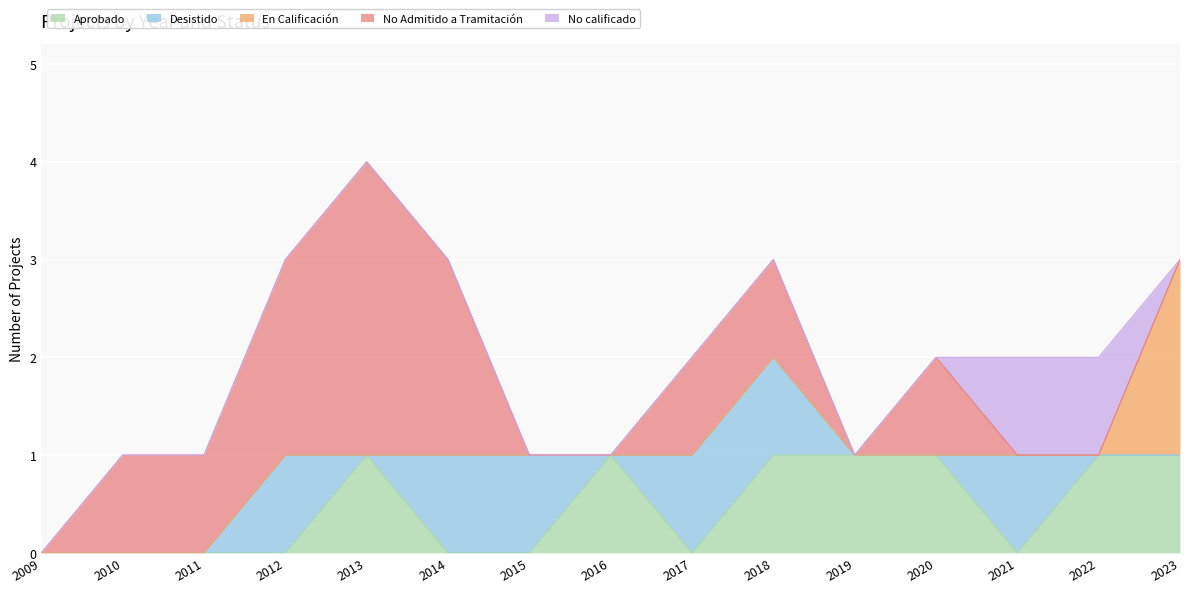

How many values in Desistido are above zero?

6